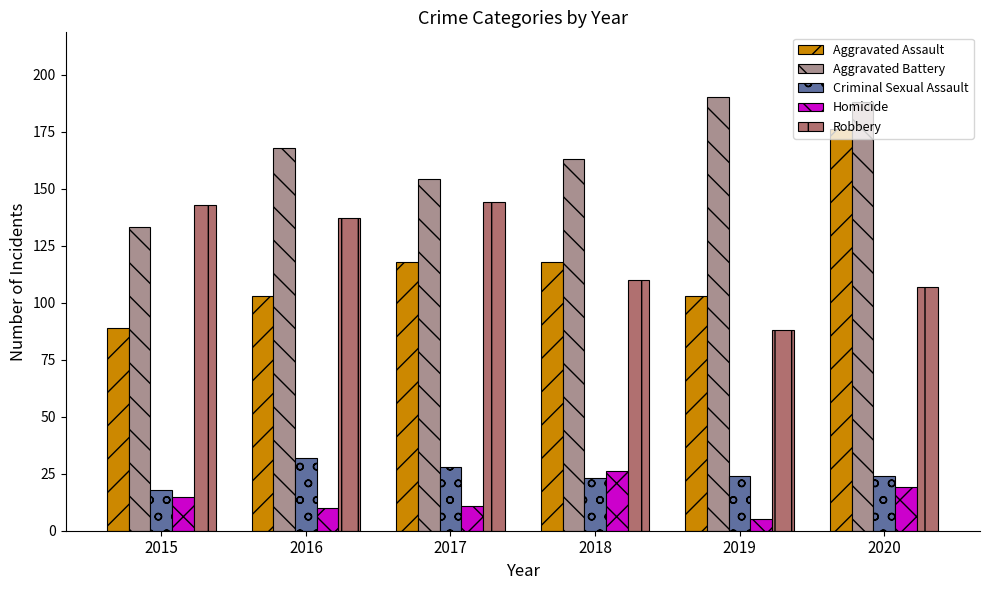

Reading right to left, transcribe all the data shown in this chart.

Aggravated Assault: 176	103	118	118	103	89
Aggravated Battery: 188	190	163	154	168	133
Criminal Sexual Assault: 24	24	23	28	32	18
Homicide: 19	5	26	11	10	15
Robbery: 107	88	110	144	137	143